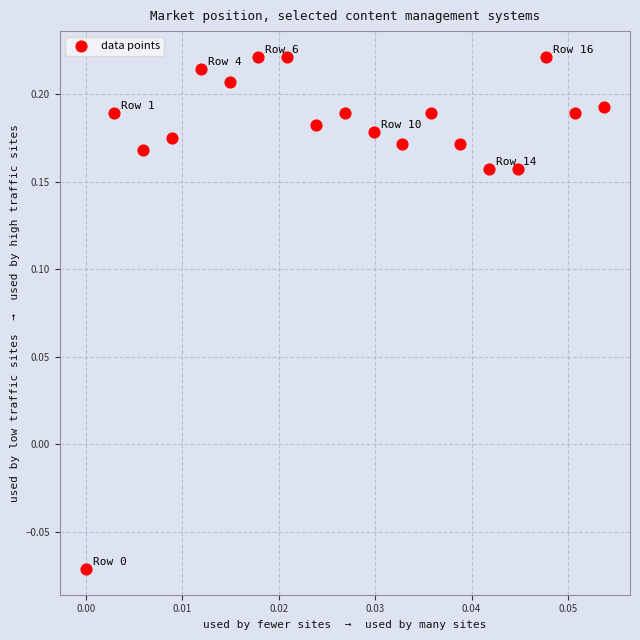

What is the range of Y values (max minus min)?

0.3